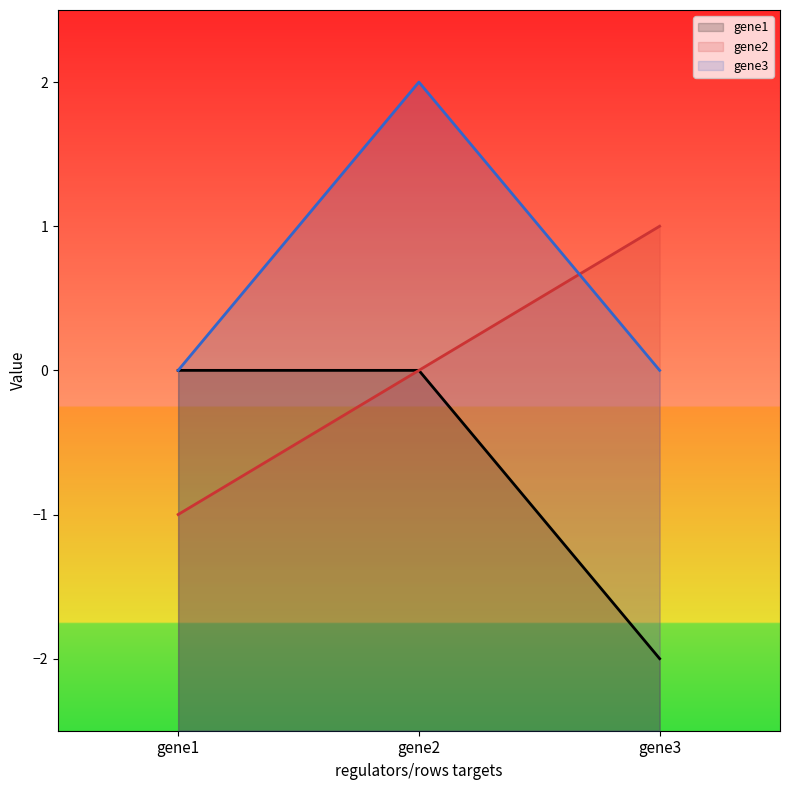

What are all the series names shown in the legend?

gene1, gene2, gene3